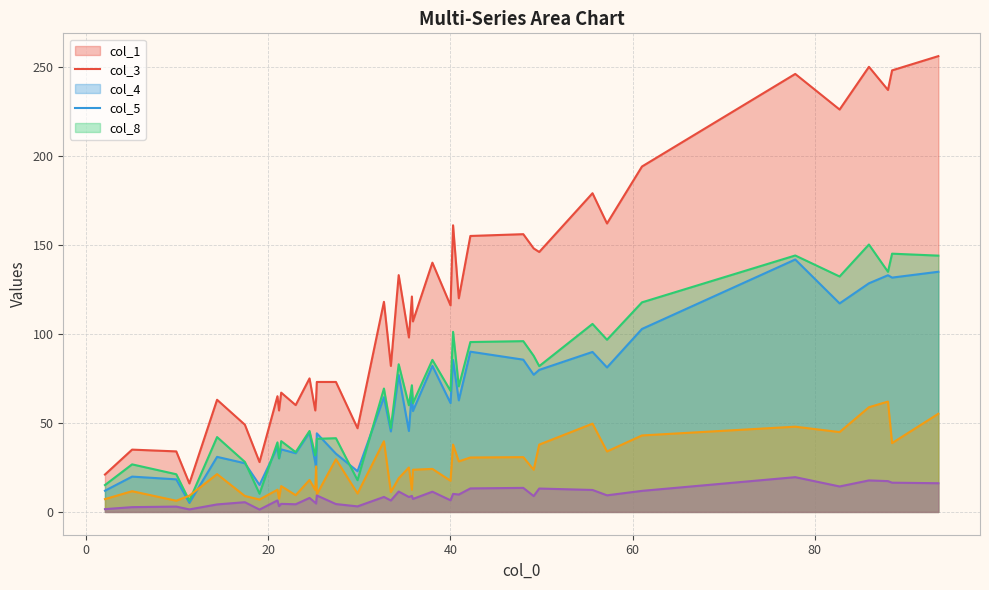

True or false: col_1 and col_4 intersect in this chart.

False